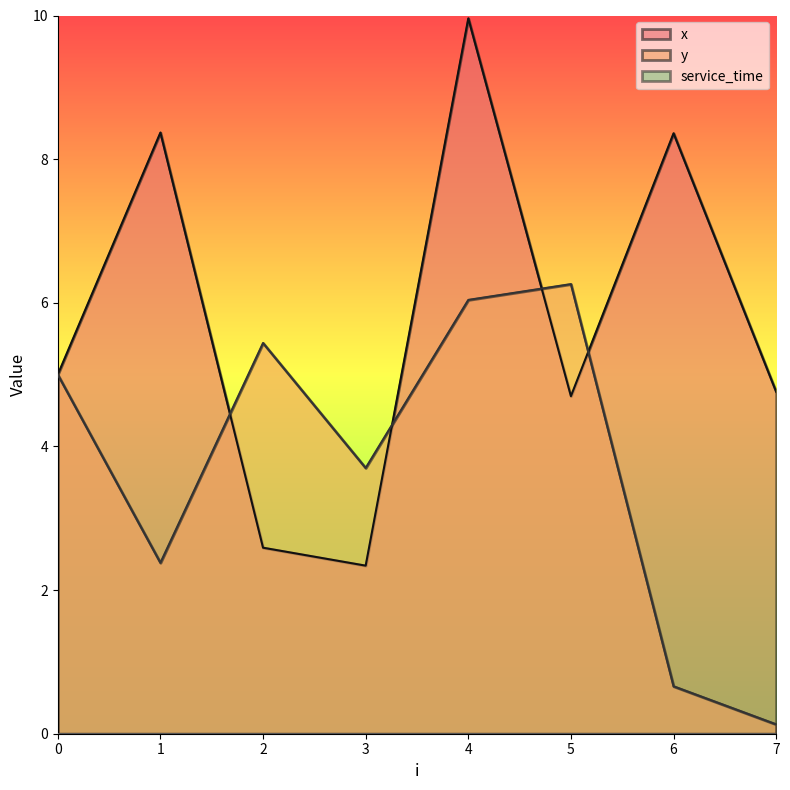

How many interior local peaks does the y series have?

2